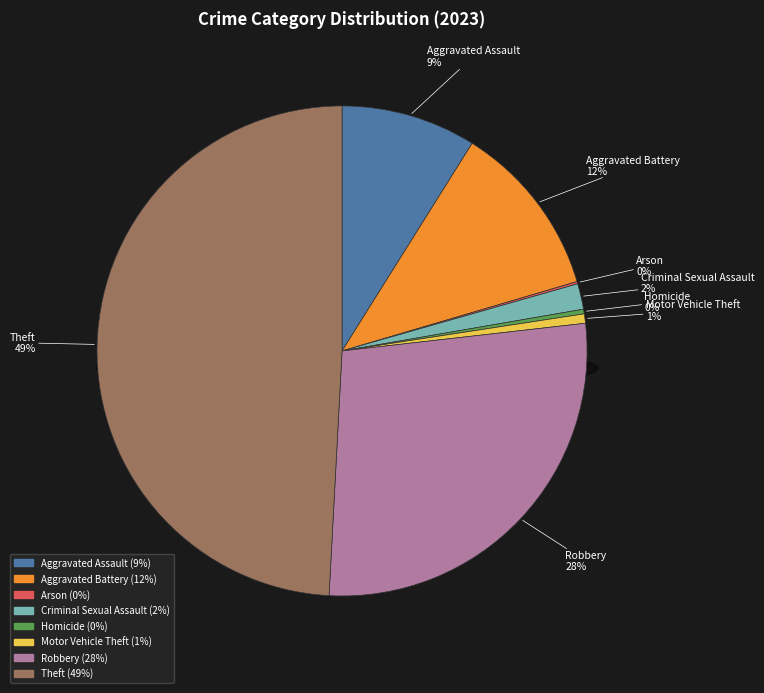

Is it true that Robbery is 35% of the pie?

False